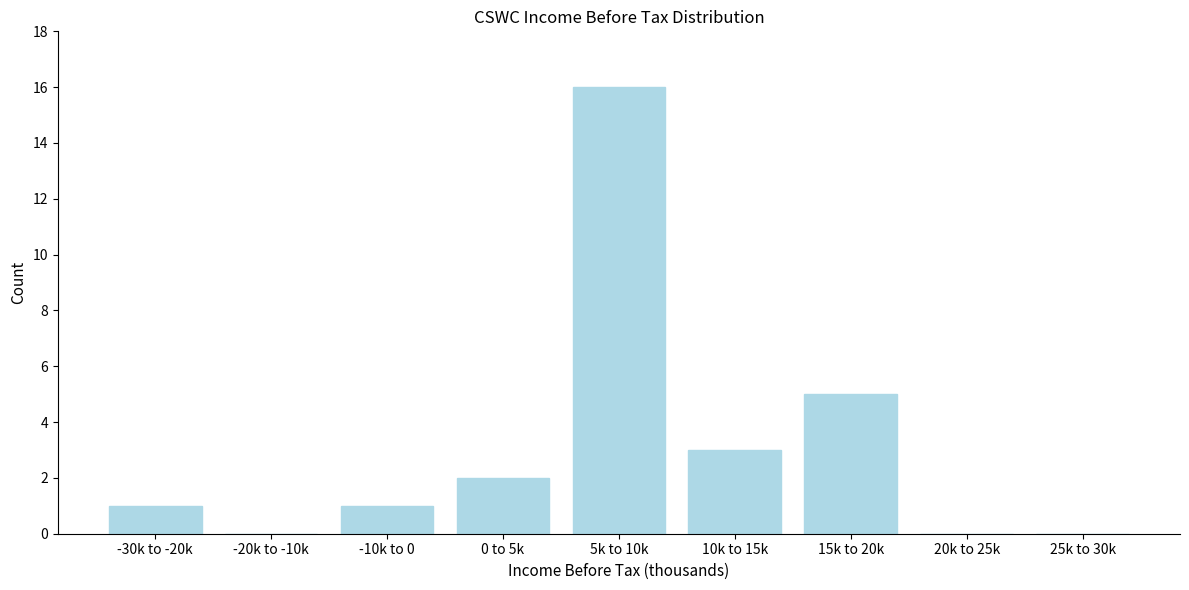

Reading left to right, extract all data points from this chart.

-30k to -20k=1	-20k to -10k=0	-10k to 0=1	0 to 5k=2	5k to 10k=16	10k to 15k=3	15k to 20k=5	20k to 25k=0	25k to 30k=0